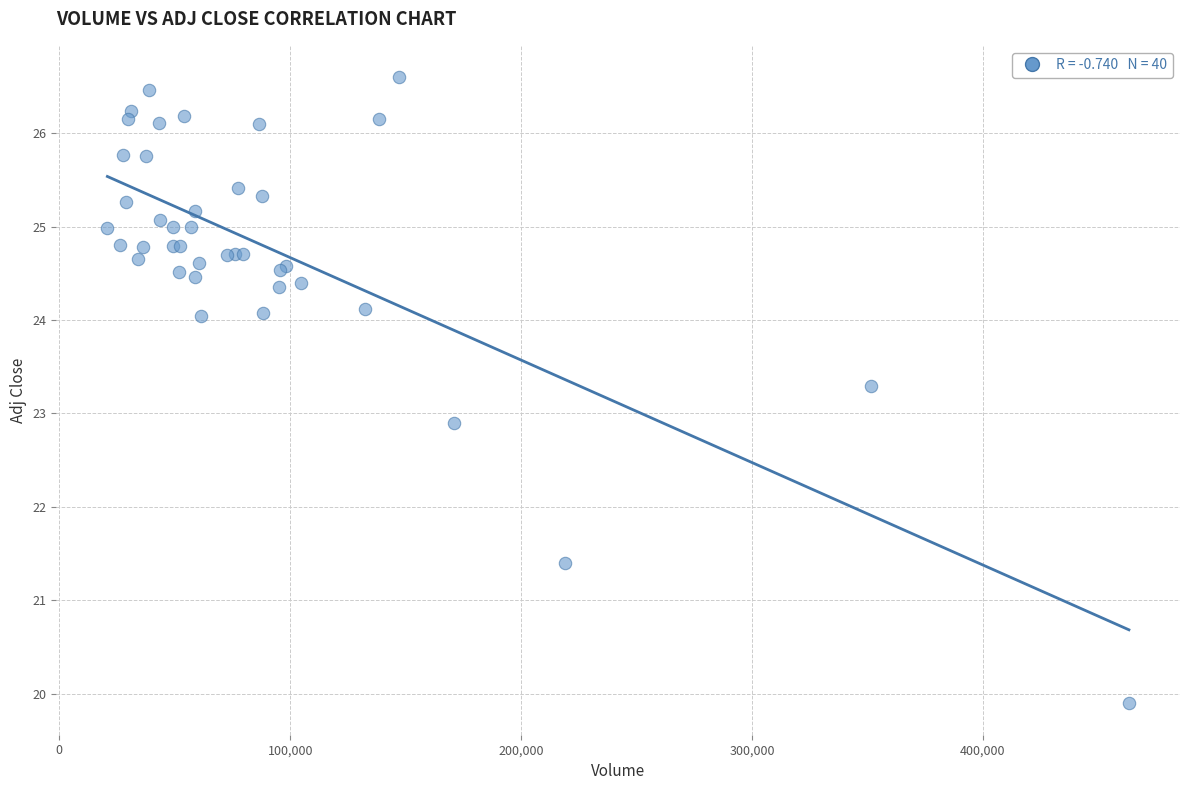

What Y value in the scatter plot is closest to 23?

22.9